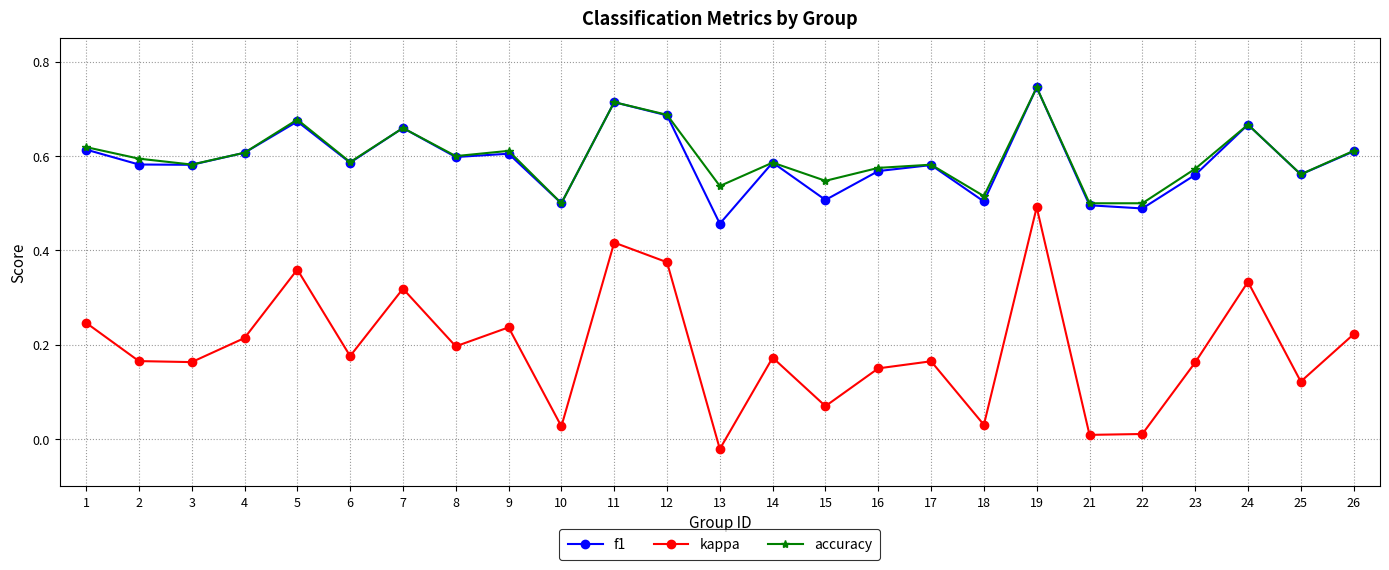

Which category has the highest value in the accuracy series?

19